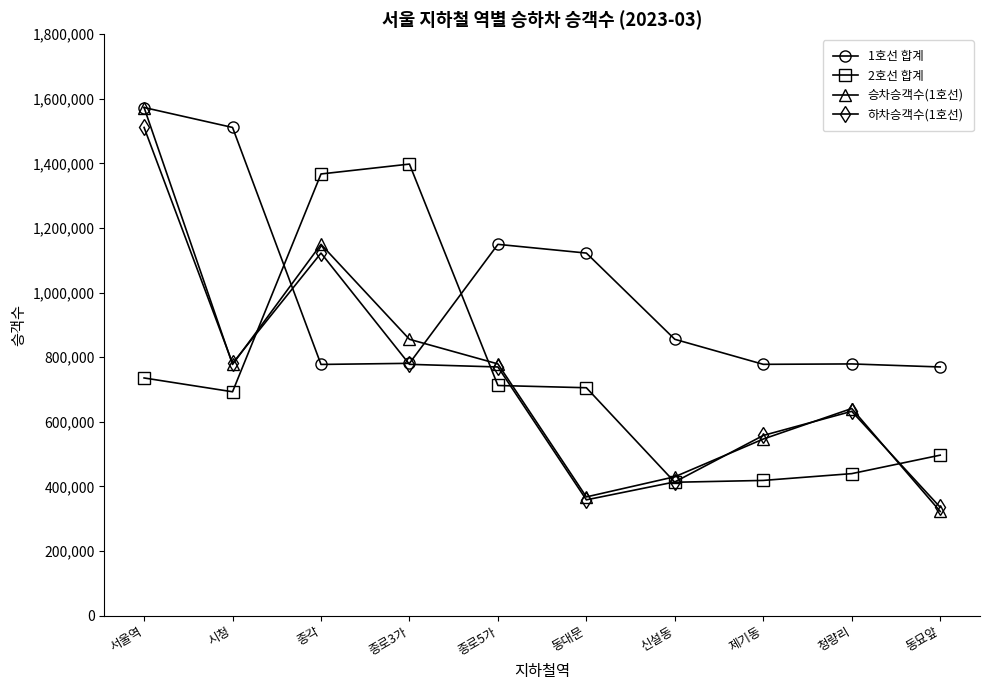

What is the label of the 6th point from the left?

동대문